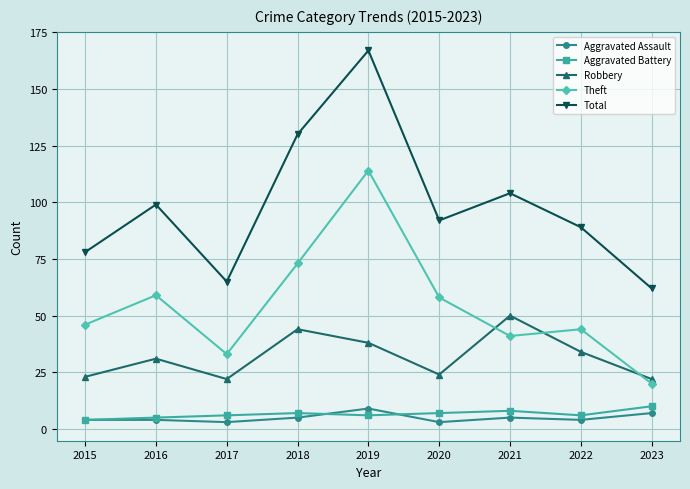

The Robbery series shows 34 at 2022. True or false?

True